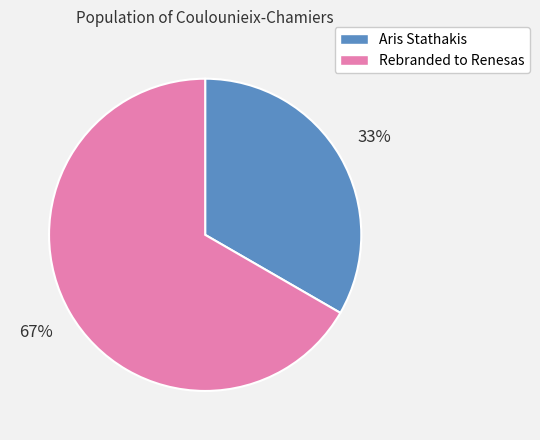

Is there any slice that represents more than half of the pie?

Yes